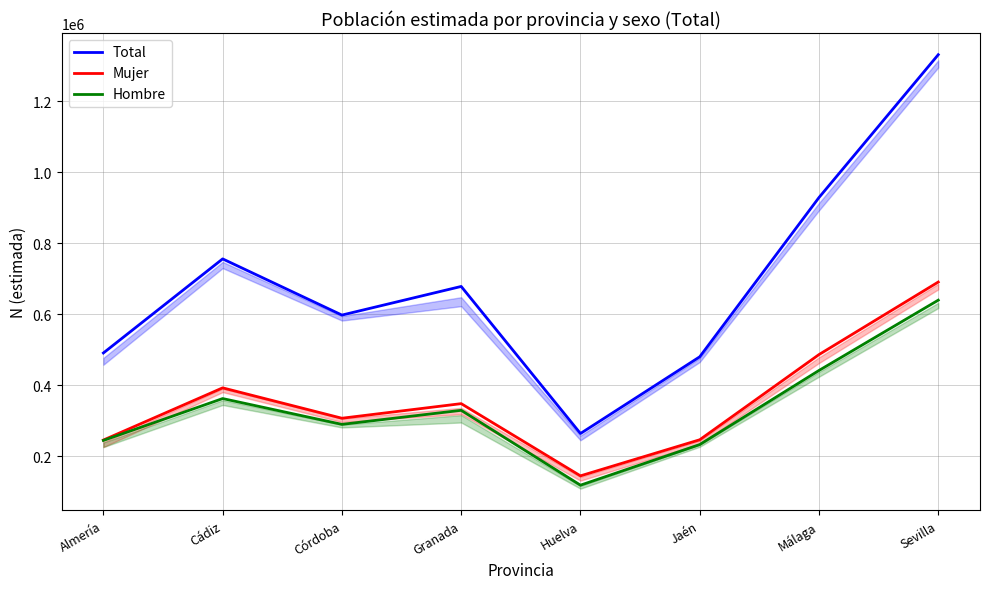

In Total, how many points are higher than both neighbors (excluding endpoints)?

2